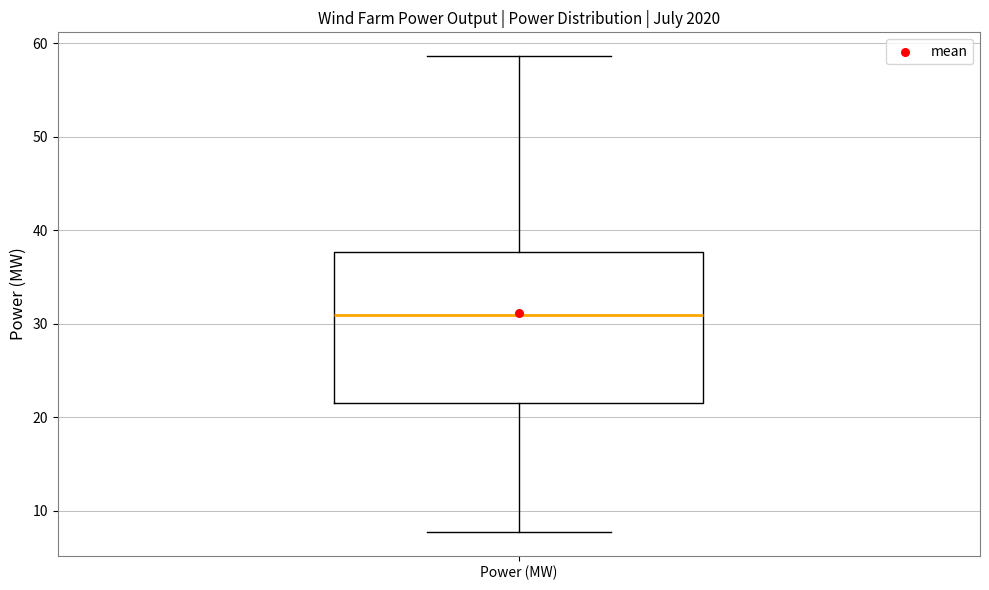

Read this box plot against the y-axis: the position of the median line, the range covered by the box, and the ends of both whiskers. The values are not printed on the chart, so give them approximately, as read against the axis.

median 31, box 22 to 38, whiskers 8 to 59